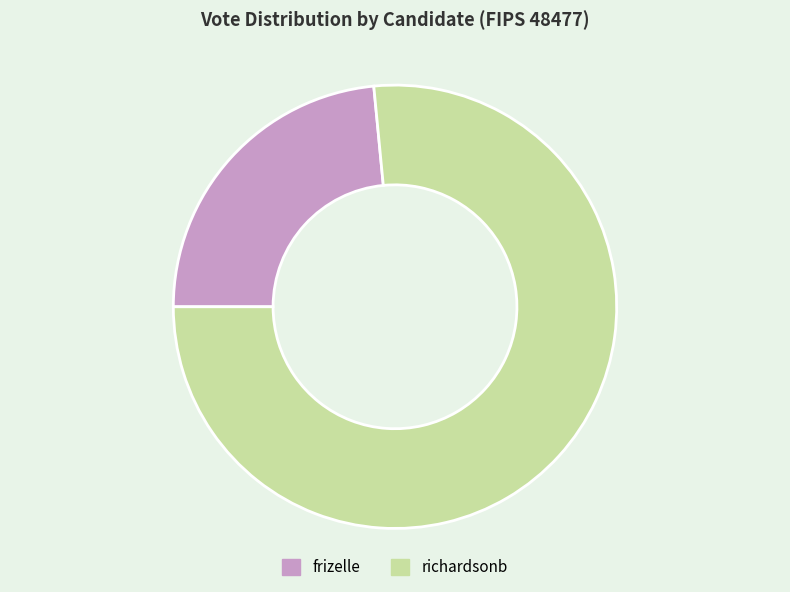

Combined, do frizelle and richardsonb account for over 50%?

Yes